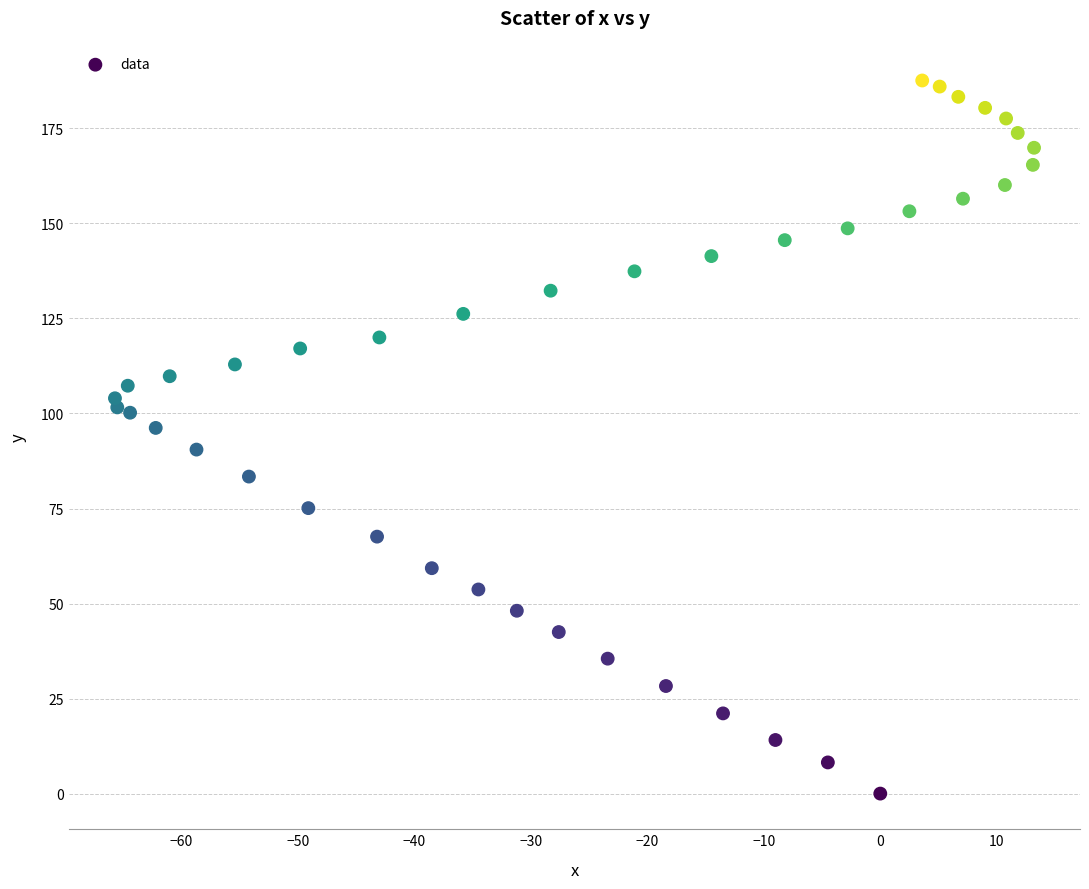

What is the range of X values (max minus min)?

78.9